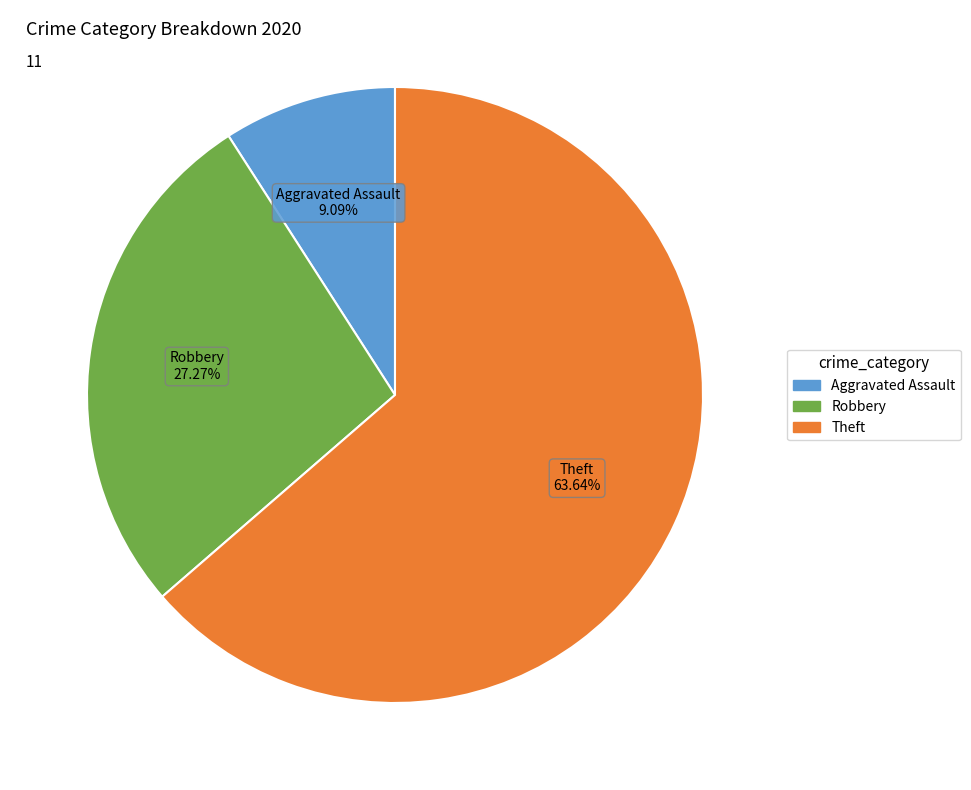

Is it true that Robbery is 14% of the pie?

False